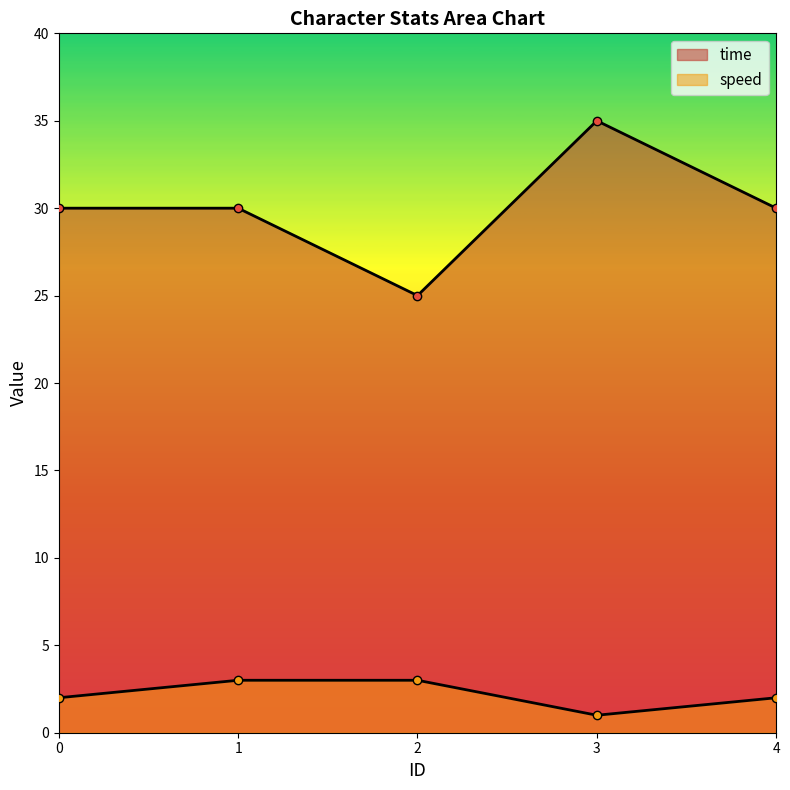

Is it true that speed equals 2 at 2?

False